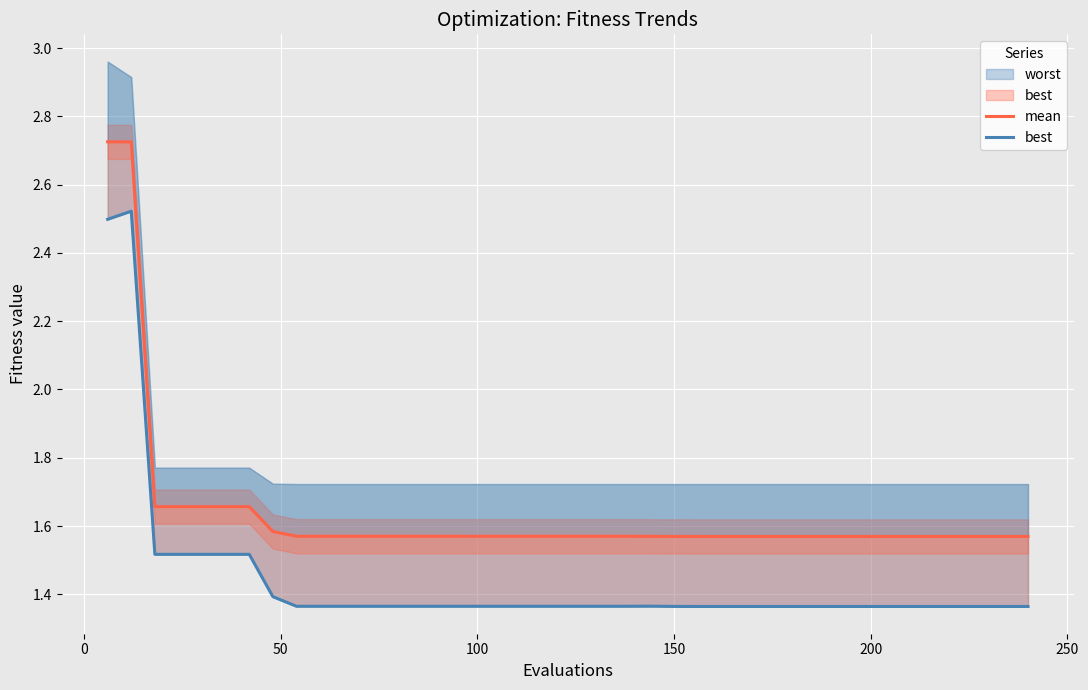

Which series has the widest spread of values?

best